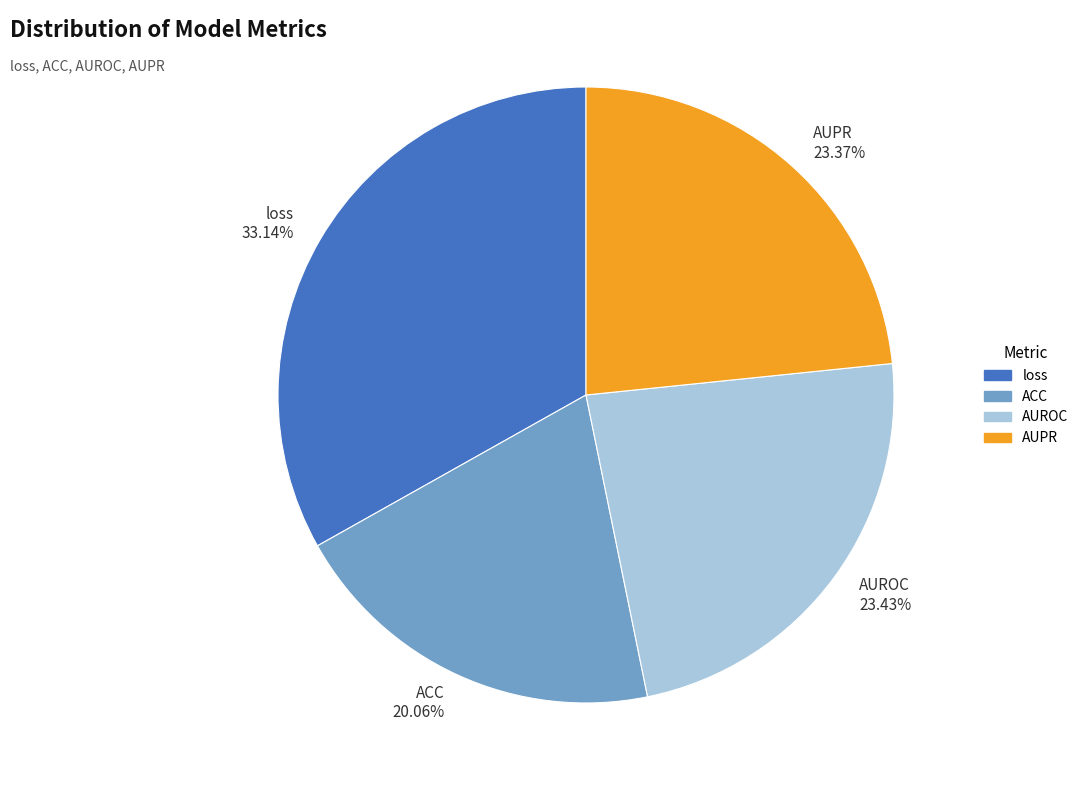

True or false: AUPR accounts for 23% of the total.

True